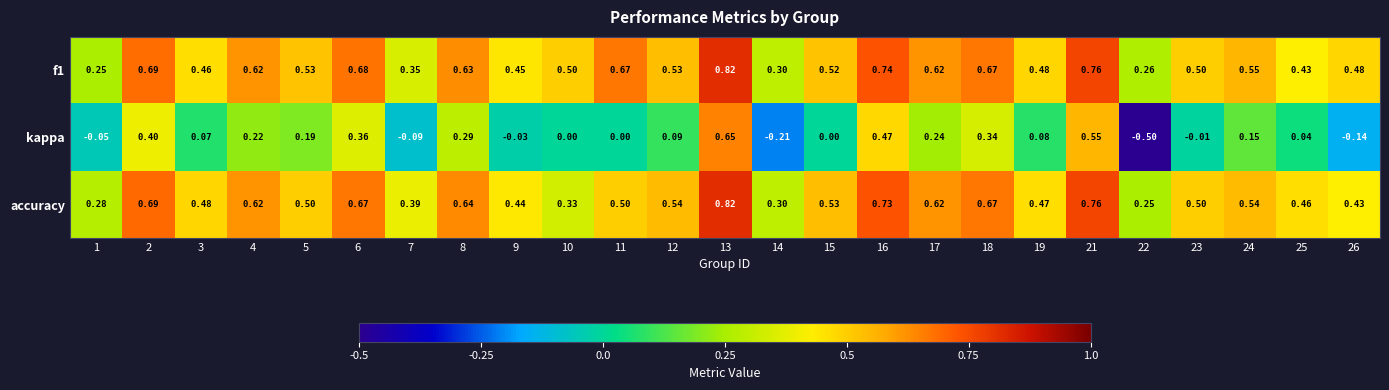

How many data points does each series have?

25